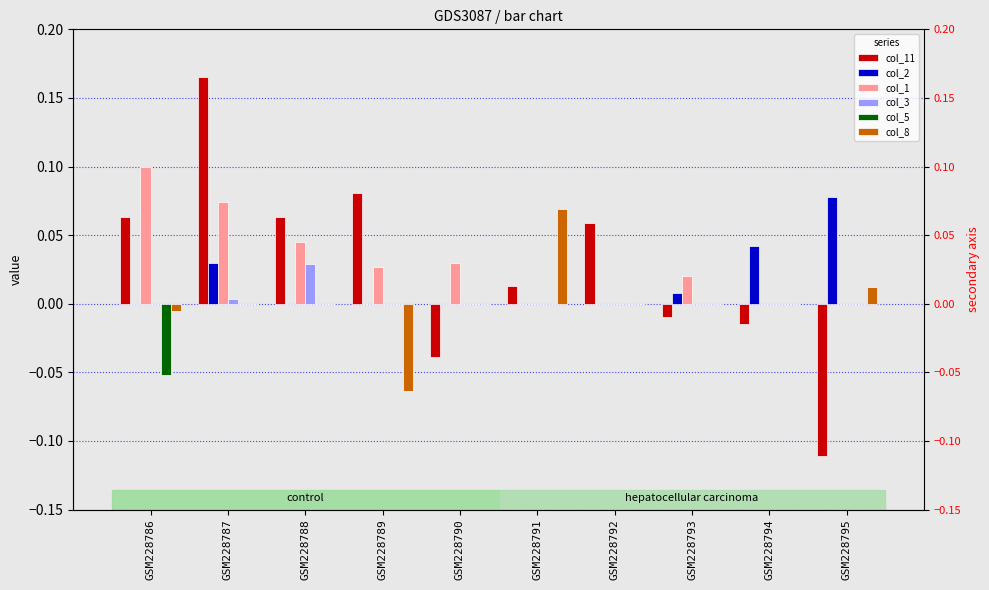

What are all the series names shown in the legend?

col_11, col_2, col_1, col_3, col_5, col_8